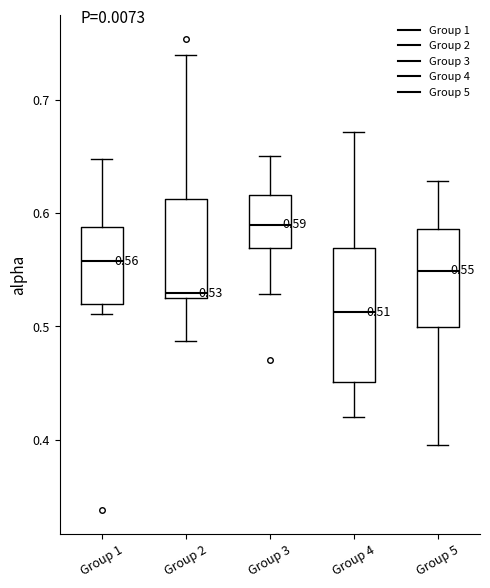

Which box has the lowest median line?

Group 4